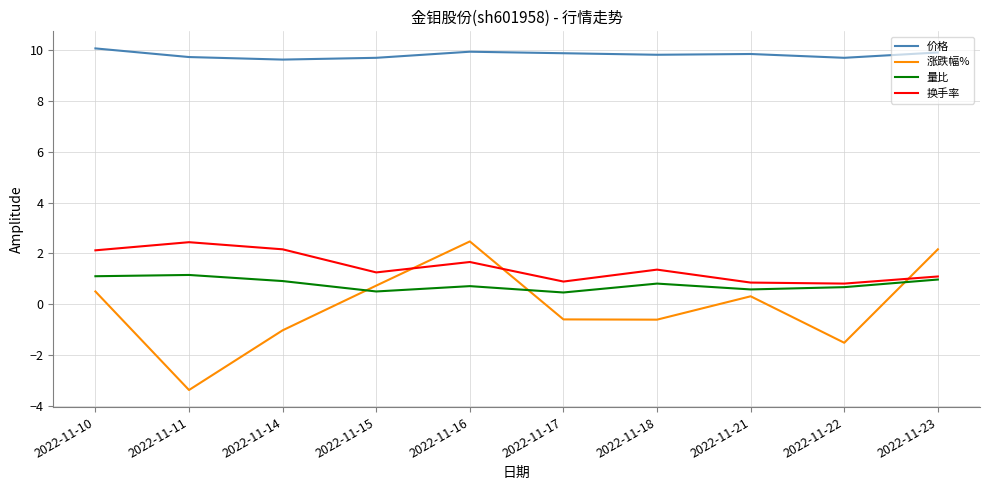

Which category has the highest value across all series?

2022-11-10